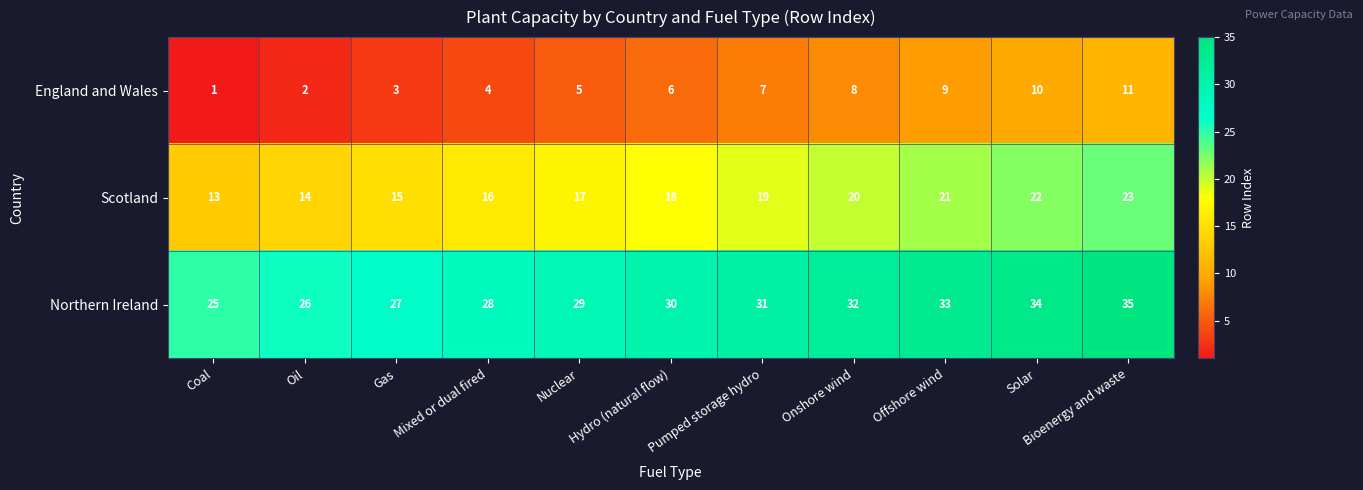

Count the England and Wales values in the range 3 to 9.

7